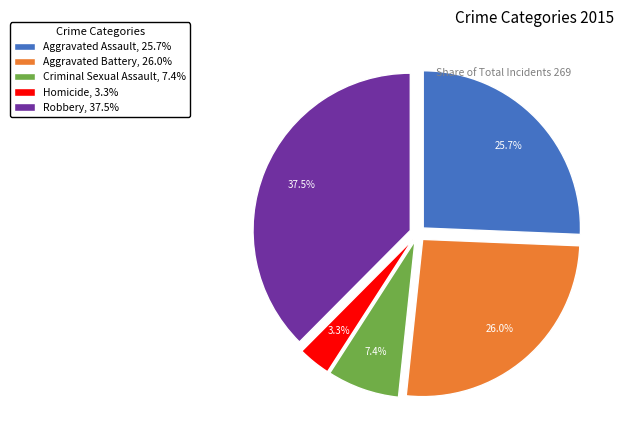

Between Aggravated Battery, 26.0% and Robbery, 37.5%, which is larger?

Robbery, 37.5%